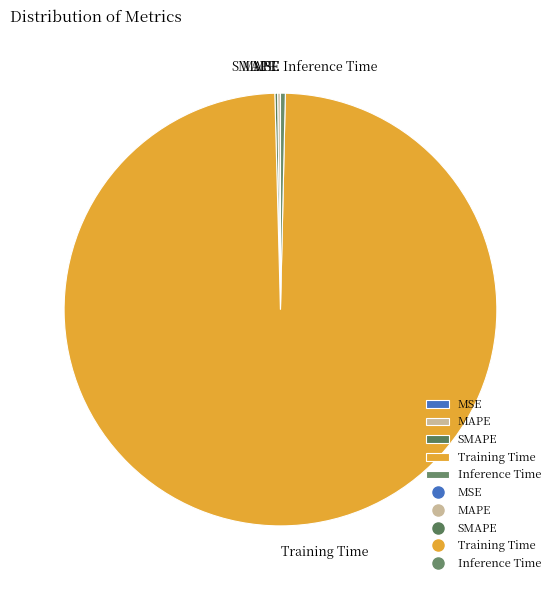

Between Inference Time and Training Time, which is larger?

Training Time